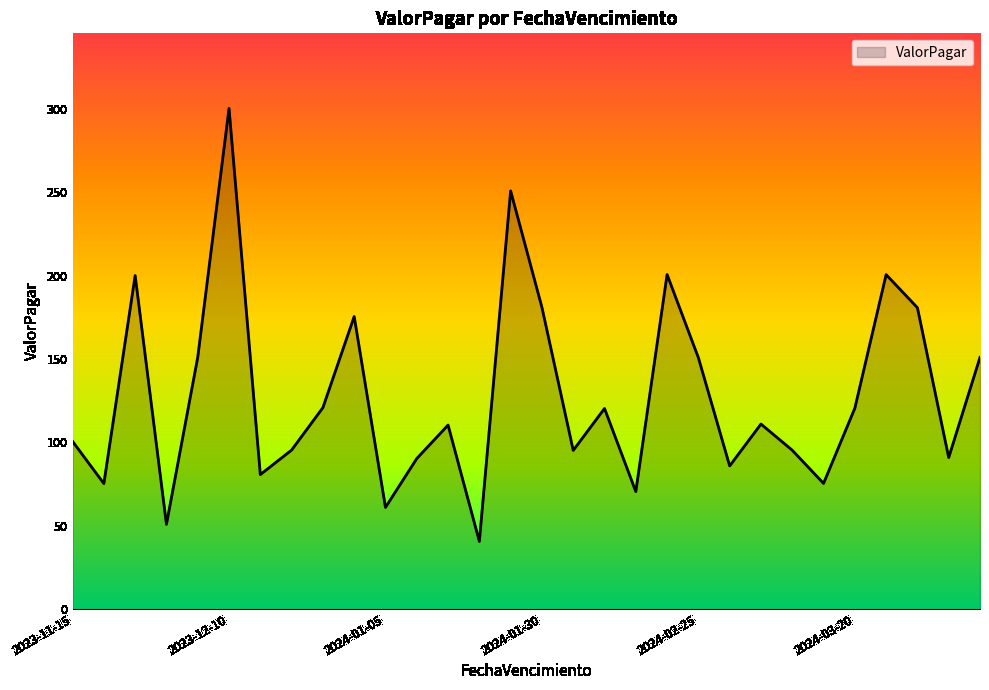

What is the smallest value displayed?

40.5